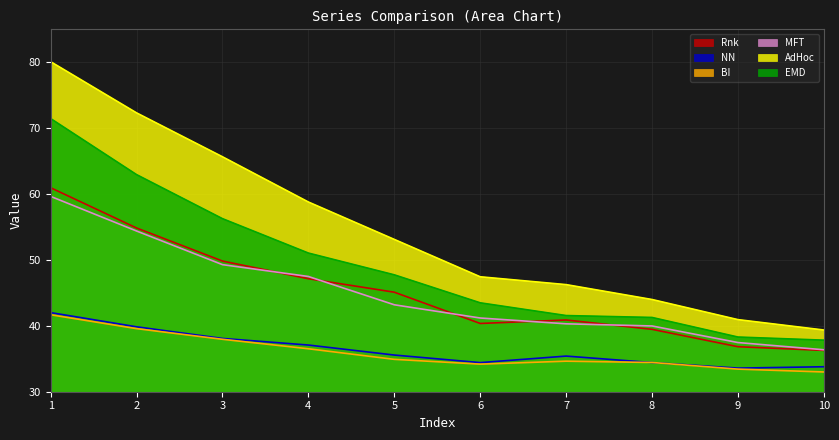

How many distinct data groups are displayed?

6